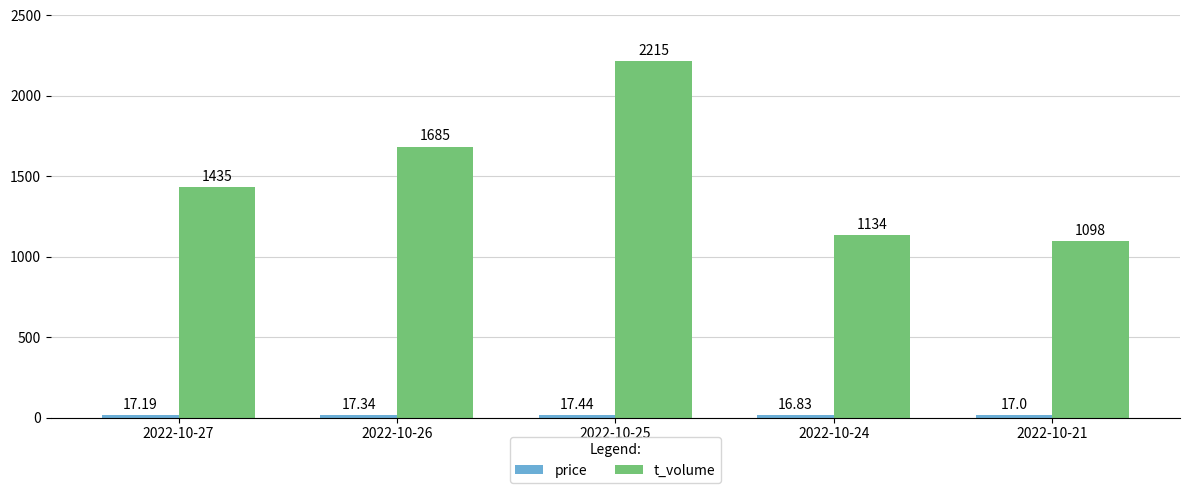

List the labels in order of t_volume value, smallest first.

2022-10-21, 2022-10-24, 2022-10-27, 2022-10-26, 2022-10-25